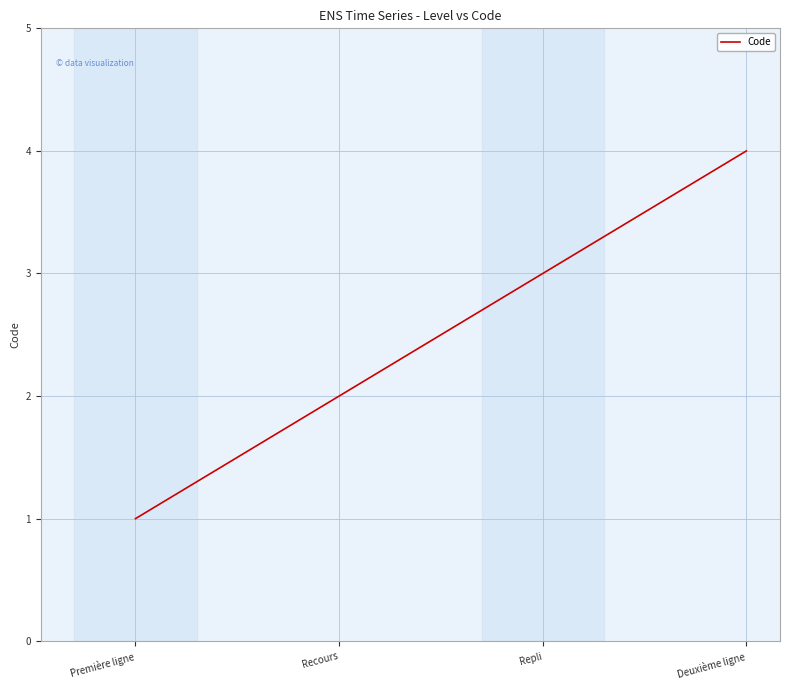

Which category has the lowest value across all series?

Première ligne